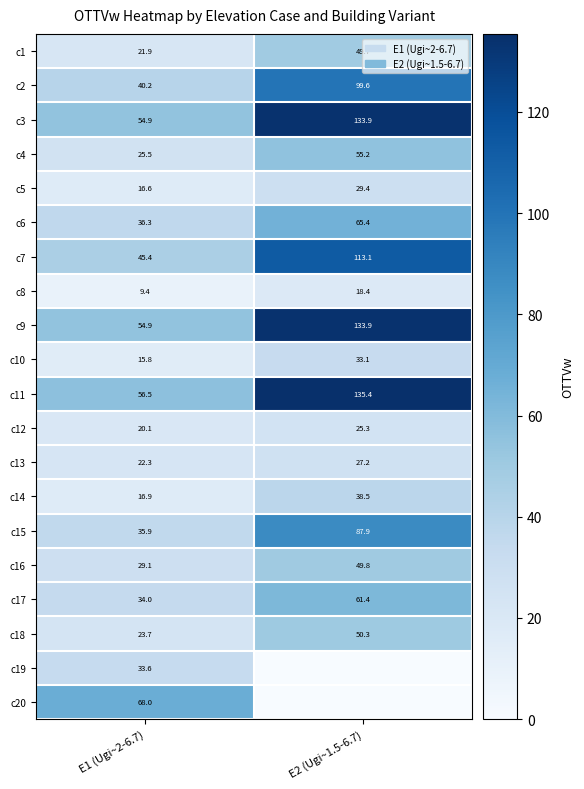

The value of c8 at E2 (Ugi~1.5-6.7) is 18.4. True or false?

True